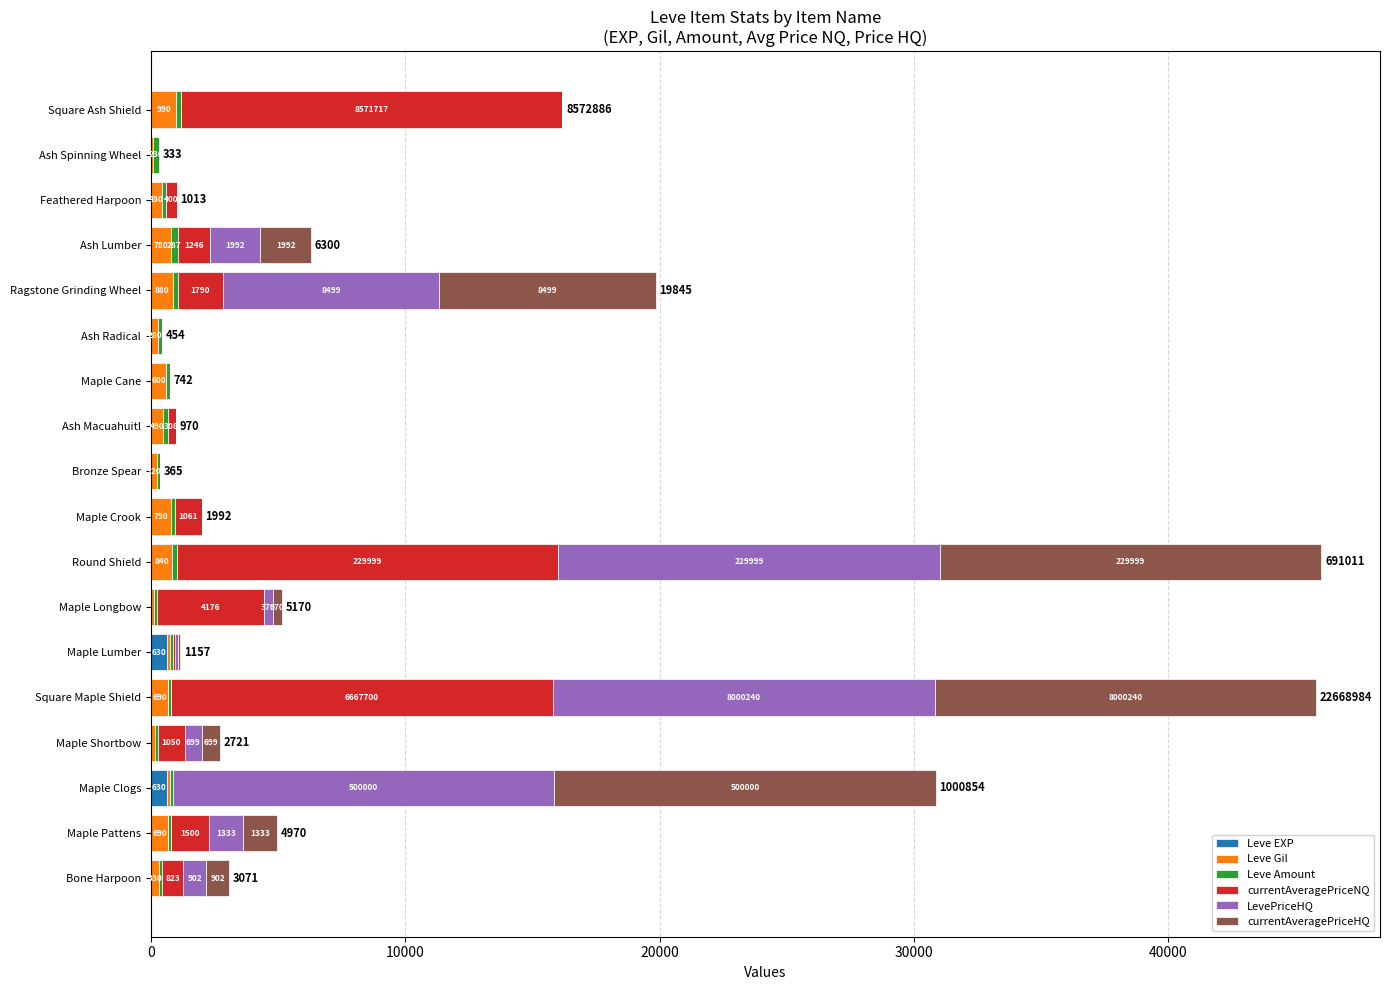

What is the total value across all series at Square Maple Shield?

45804